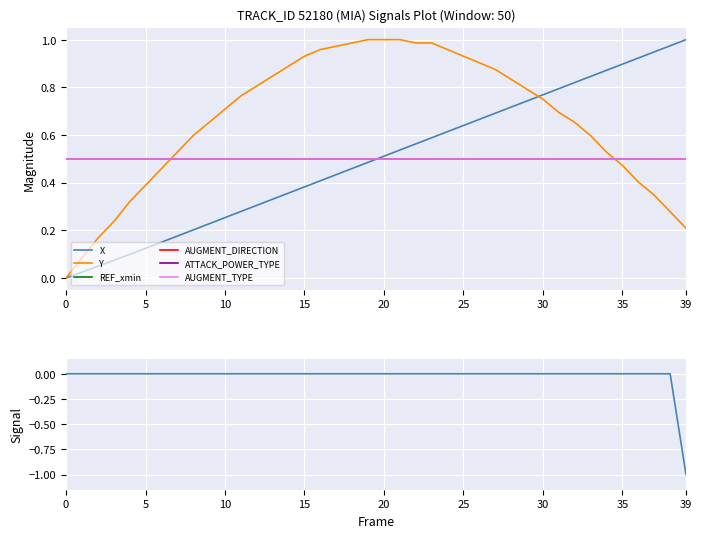

List the series in order of their peak value, lowest first.

AUGMENT_TYPE, REF_xmin, AUGMENT_DIRECTION, ATTACK_POWER_TYPE, X, Y